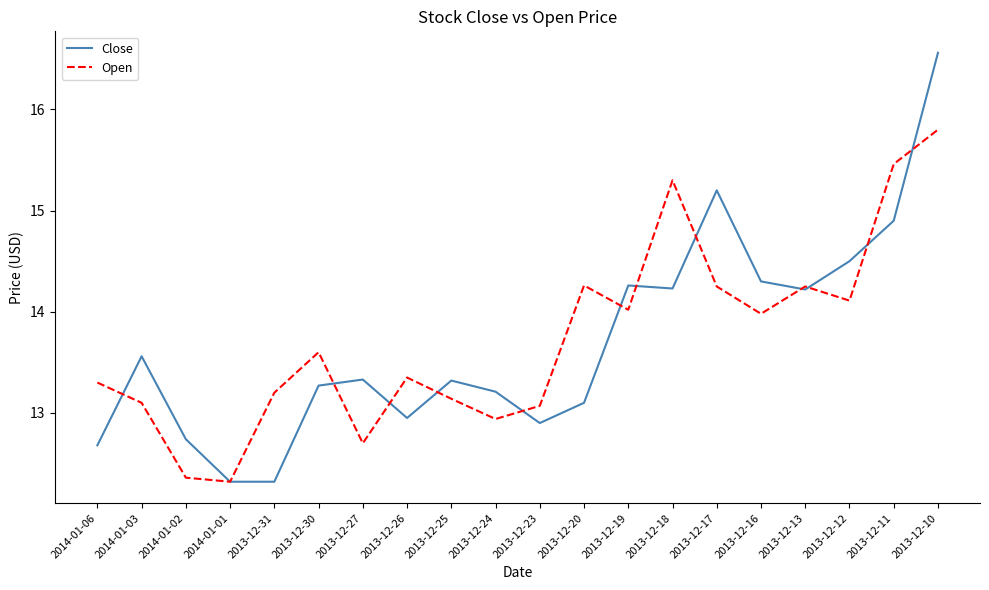

Does the chart have visible grid lines?

No